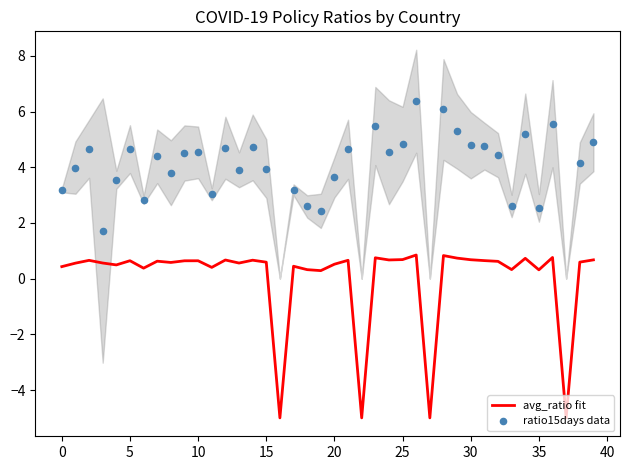

What is the highest value of the avg_ratio fit series?

0.8